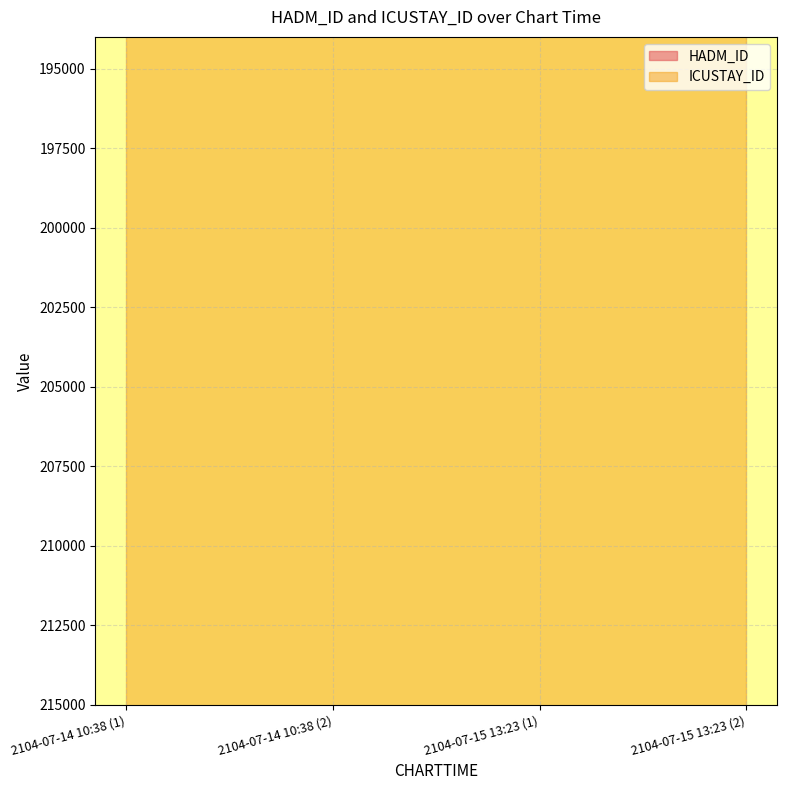

Is the value of HADM_ID at 2104-07-15 13:23 (1) greater than the value of ICUSTAY_ID at 2104-07-15 13:23 (1)?

No